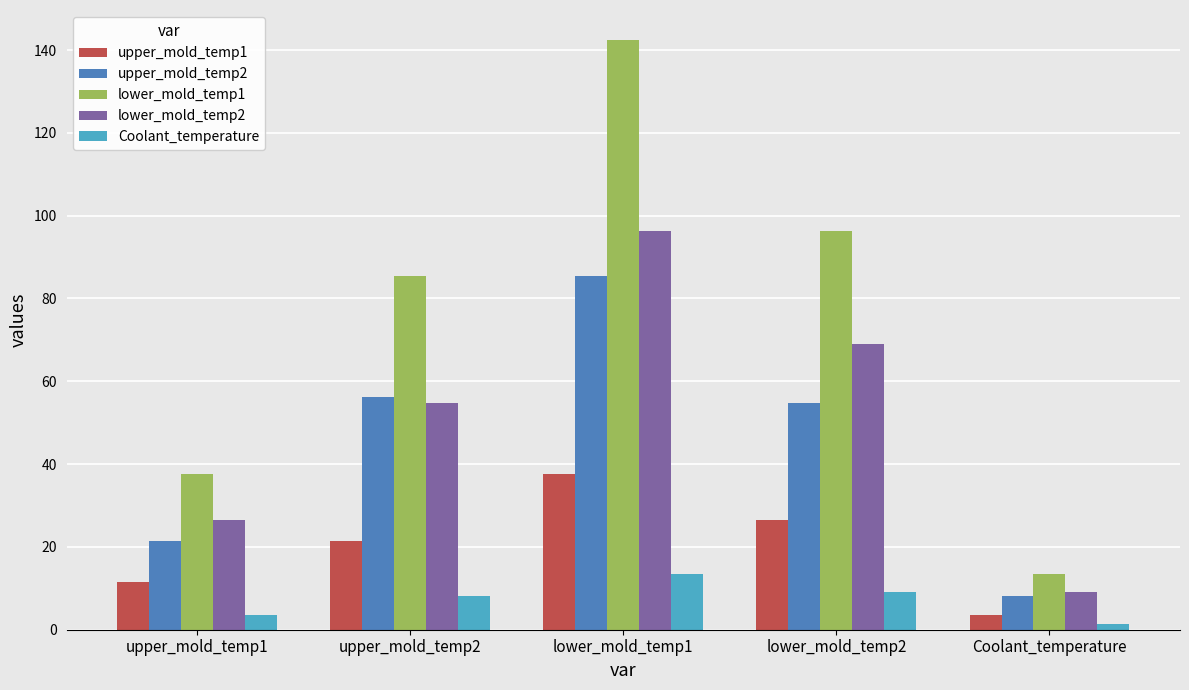

What is the label of the 3rd bar from the right?

lower_mold_temp1